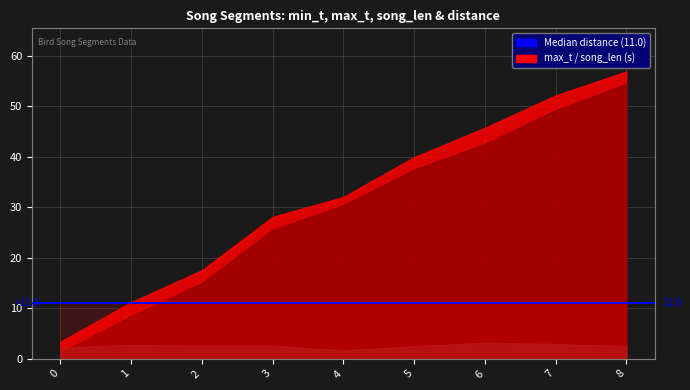

How many series are shown in this chart?

4